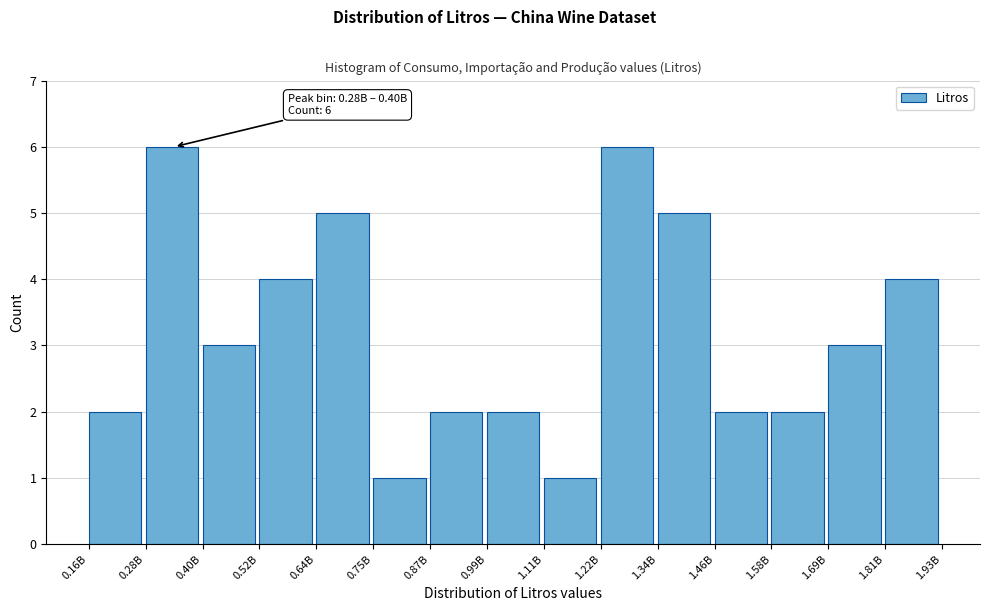

Reading left to right, transcribe all the data shown in this chart.

0.16B=2	0.28B=6	0.40B=3	0.52B=4	0.64B=5	0.75B=1	0.87B=2	0.99B=2	1.11B=1	1.22B=6	1.34B=5	1.46B=2	1.58B=2	1.69B=3	1.81B=4